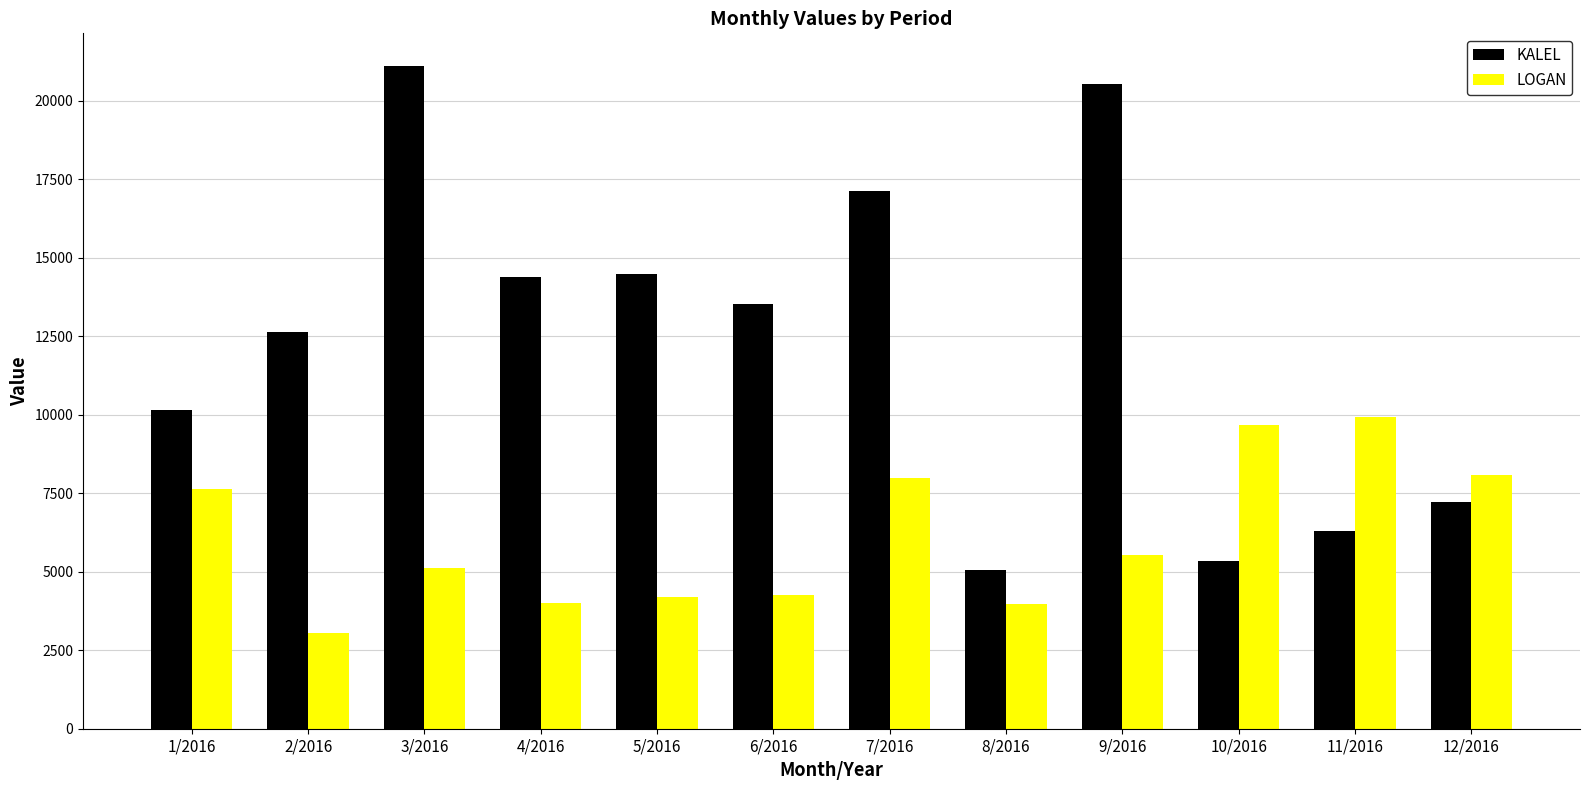

How many values in the LOGAN series are below 5546?

6